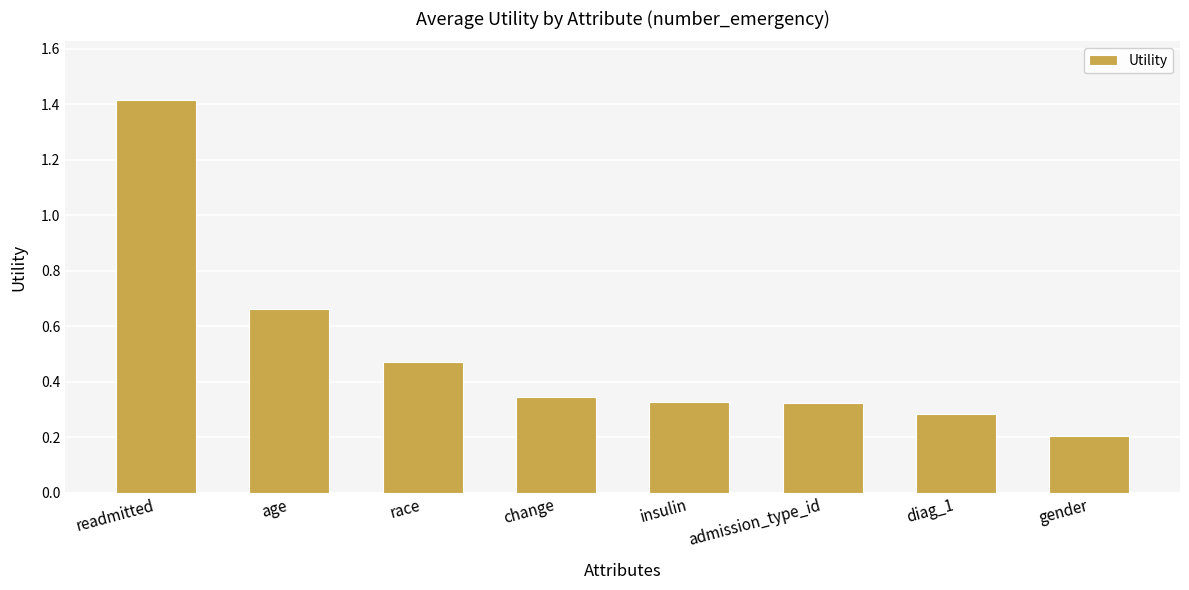

What is the smallest value displayed?

0.2